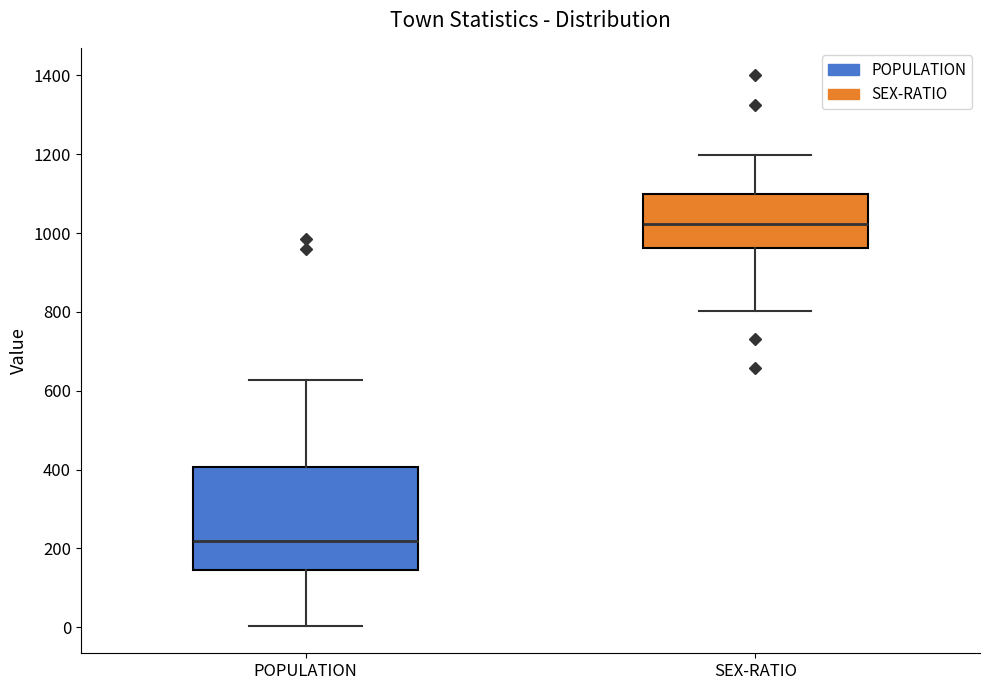

Where is the lower edge of the box for SEX-RATIO on the y-axis? The values are not printed on the chart, so give them approximately, as read against the axis.

960